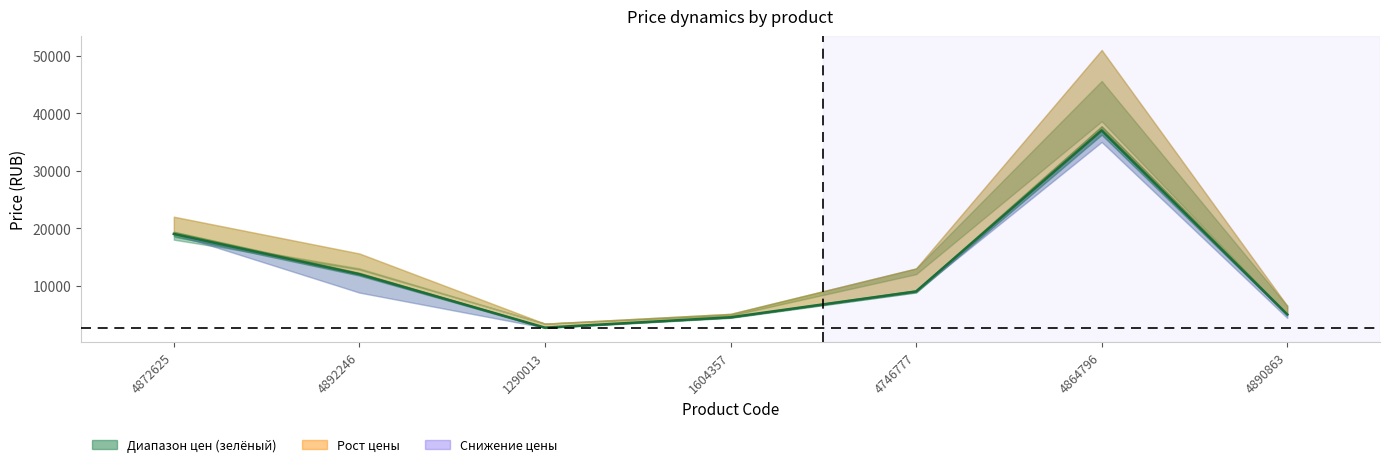

True or false: the data shows 4091 at 1290013.

False